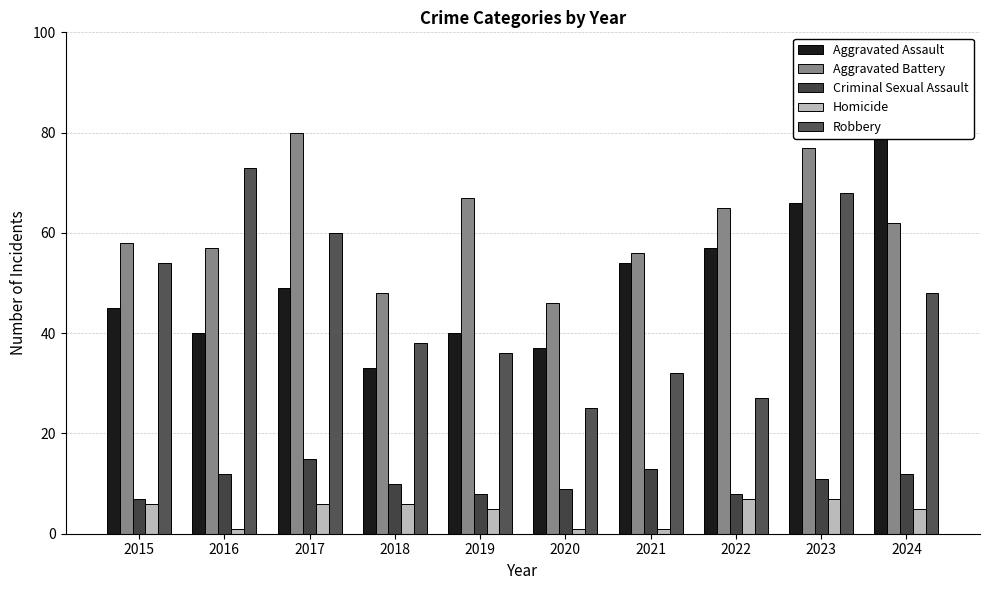

True or false: Aggravated Assault has a value of 79 at 2024.

True